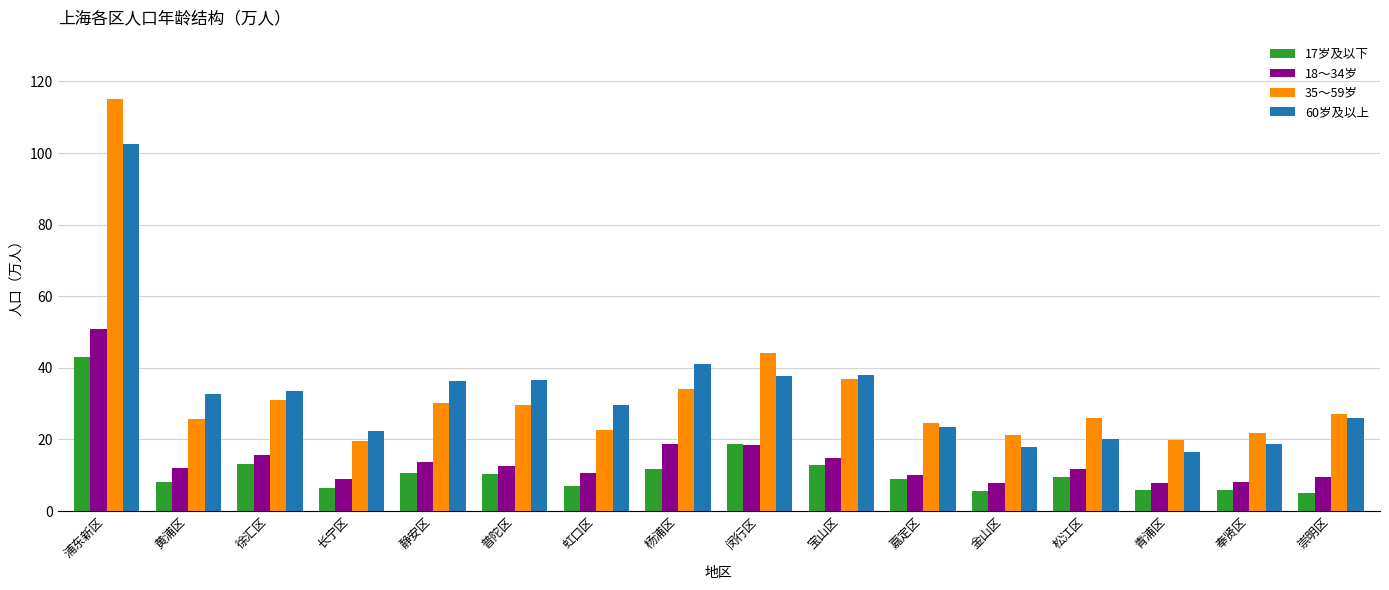

What is the difference between the maximum and minimum values in the 35～59岁 series?

95.7